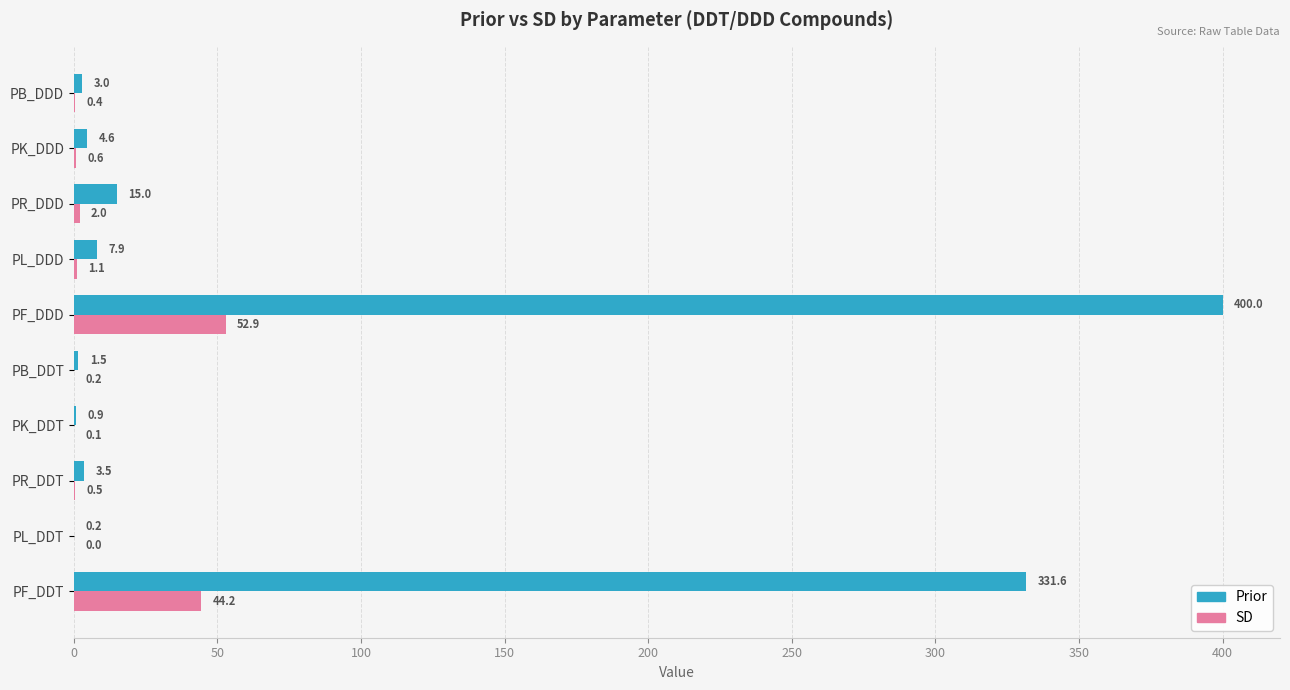

What is the sum of all Prior values?

768.2